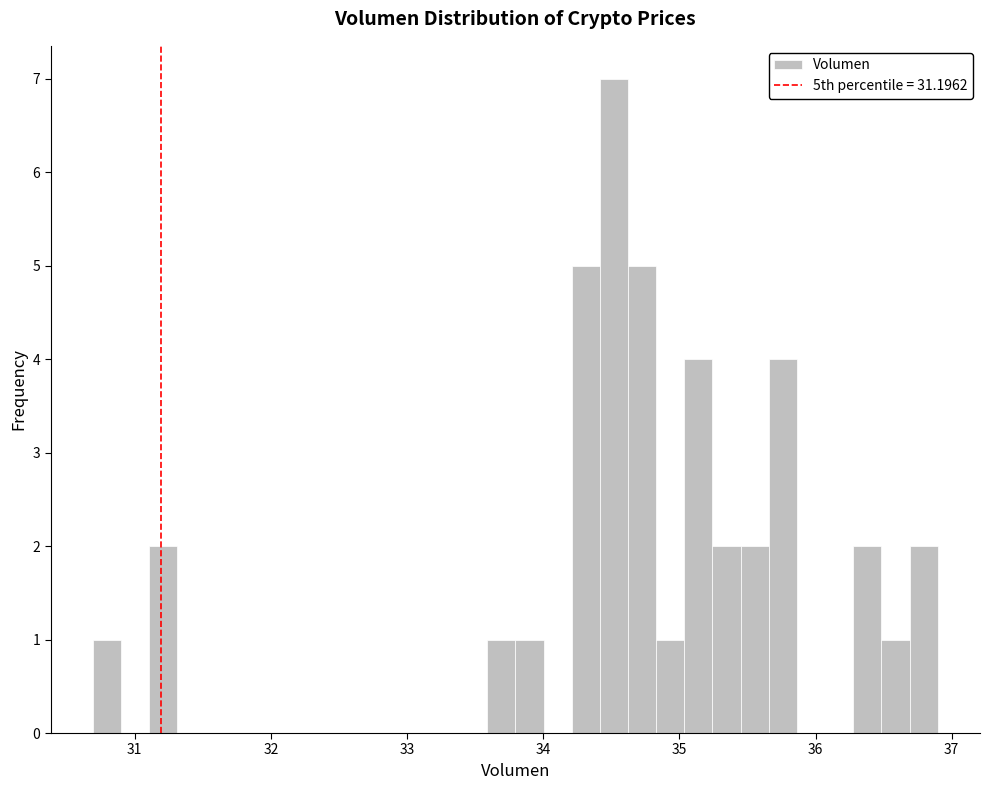

Read against the x-axis, roughly where is the centre of the tallest bar?

34.5